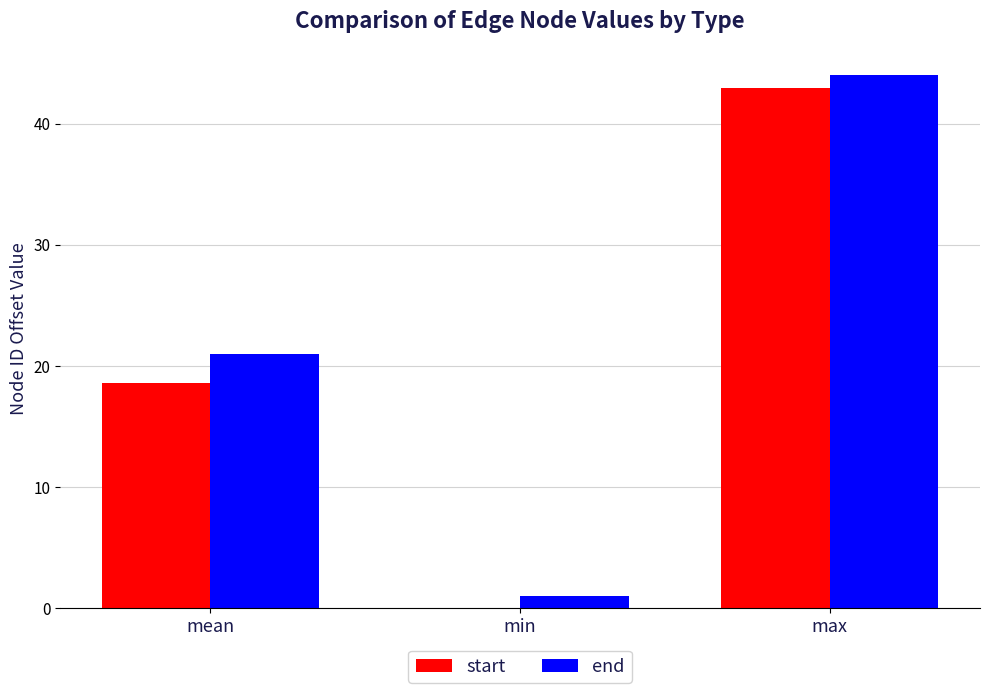

The end series shows 44.0 at max. True or false?

True